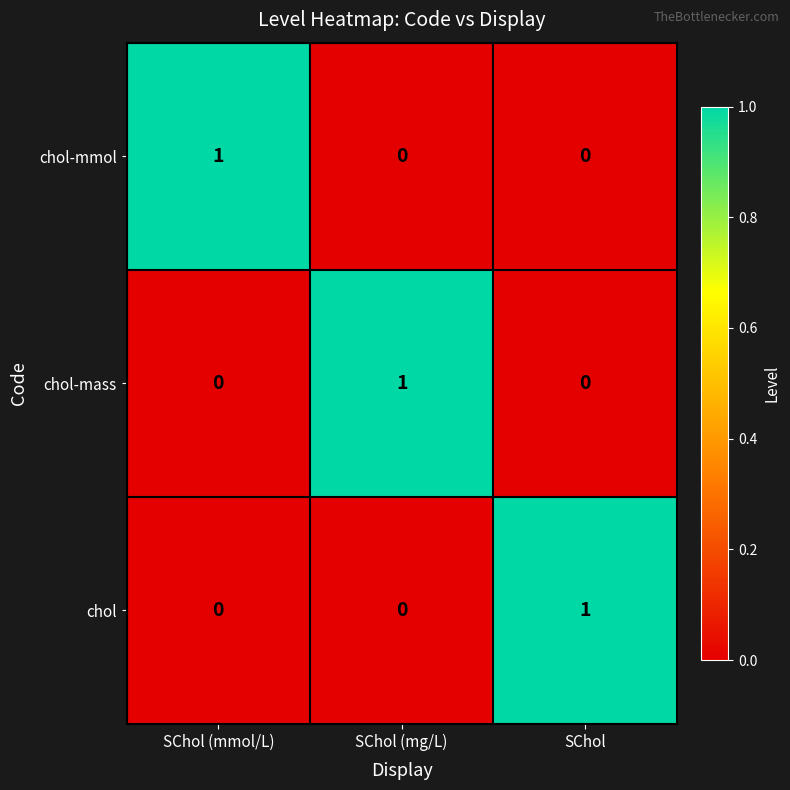

Count the number of data series in this chart.

3